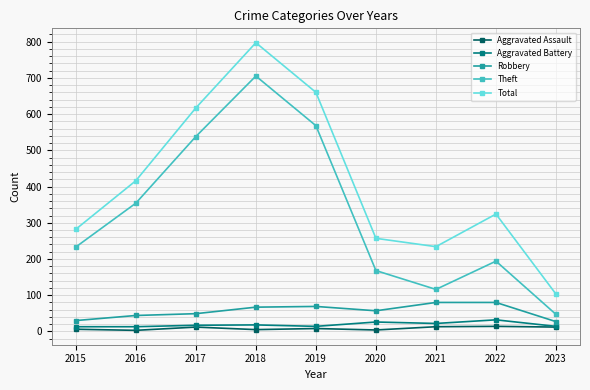

Where is the first local maximum for Total?

2018